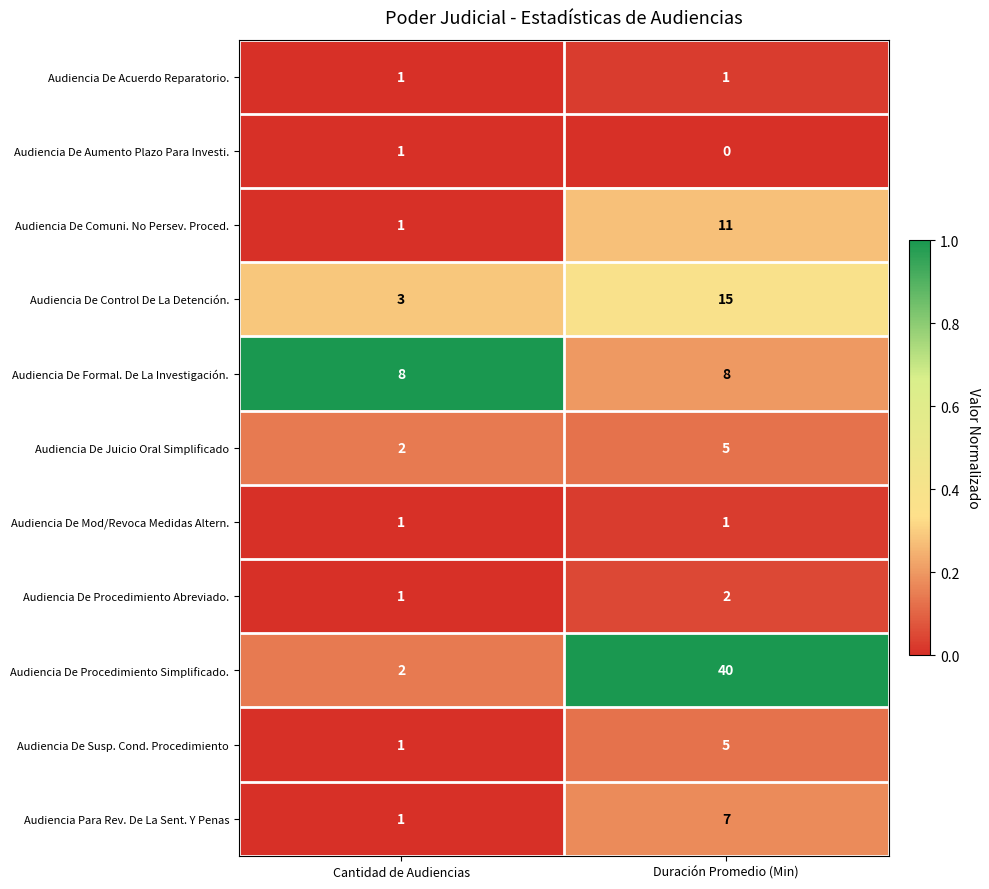

What is the total value across all series at Duración Promedio (Min)?

95